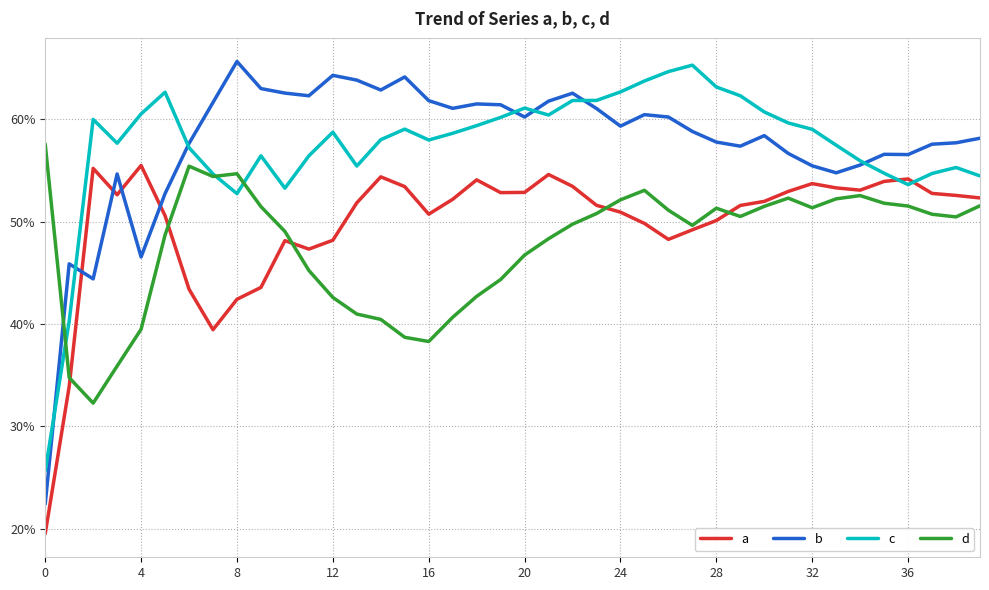

Which series has the largest total across all categories?

b